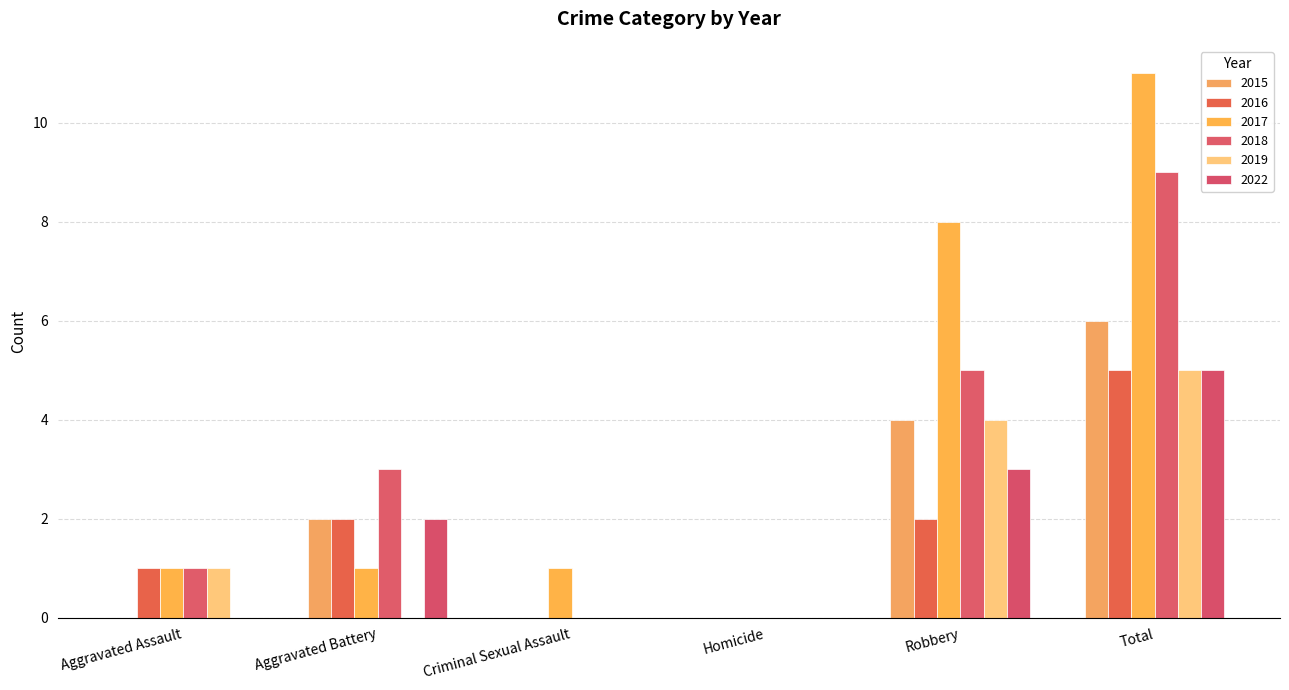

What is the sum of all 2015 values?

12